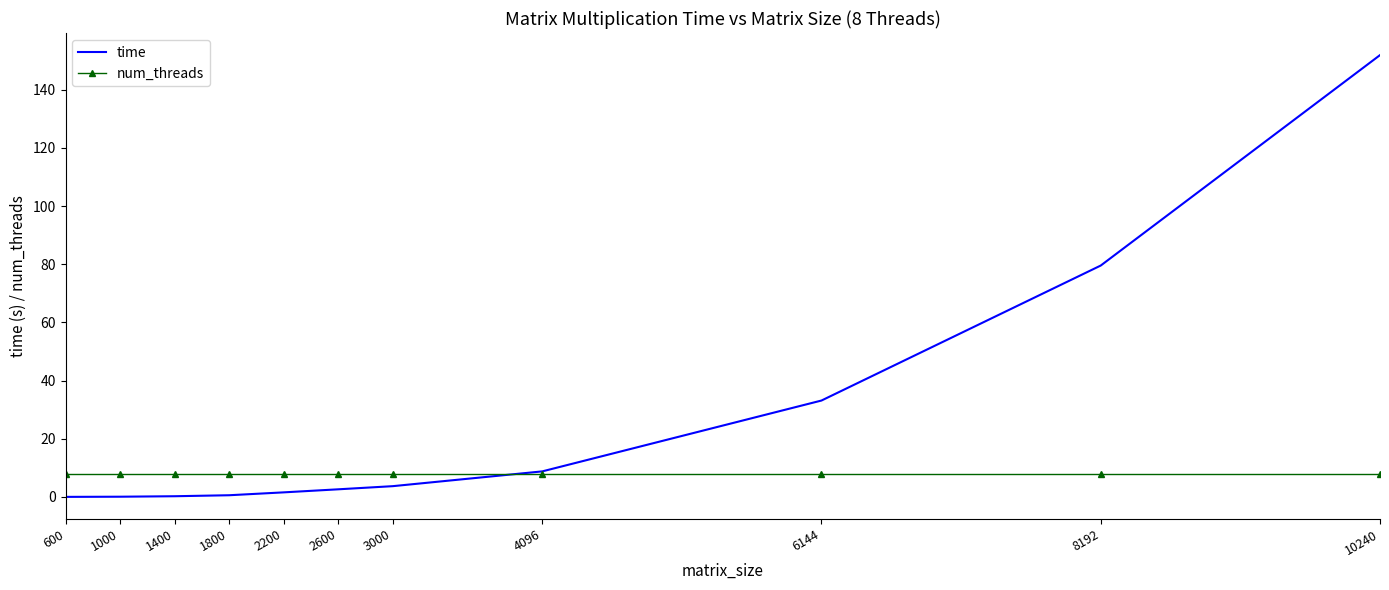

At which category is the sum across all series the highest?

10240